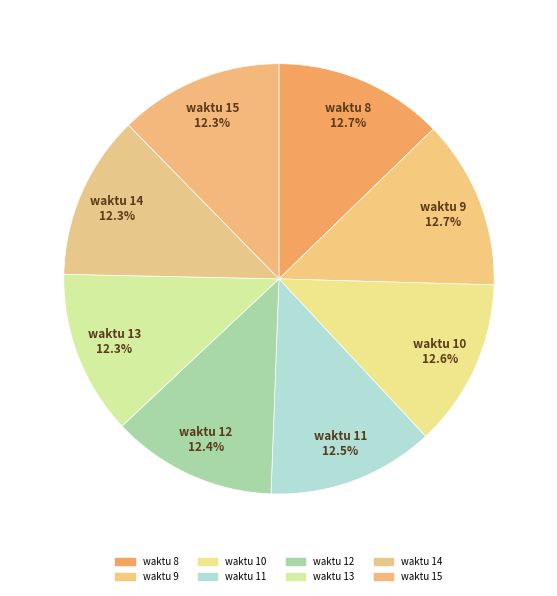

How many slices are in this pie chart?

8